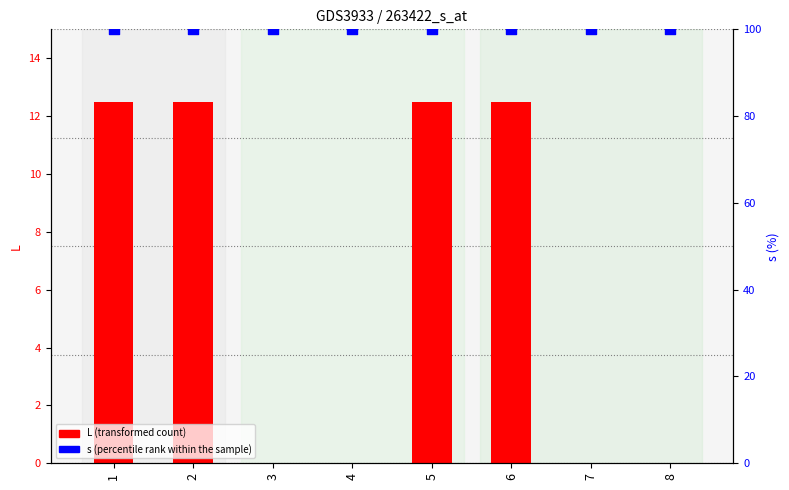

Which series has the largest total across all categories?

s